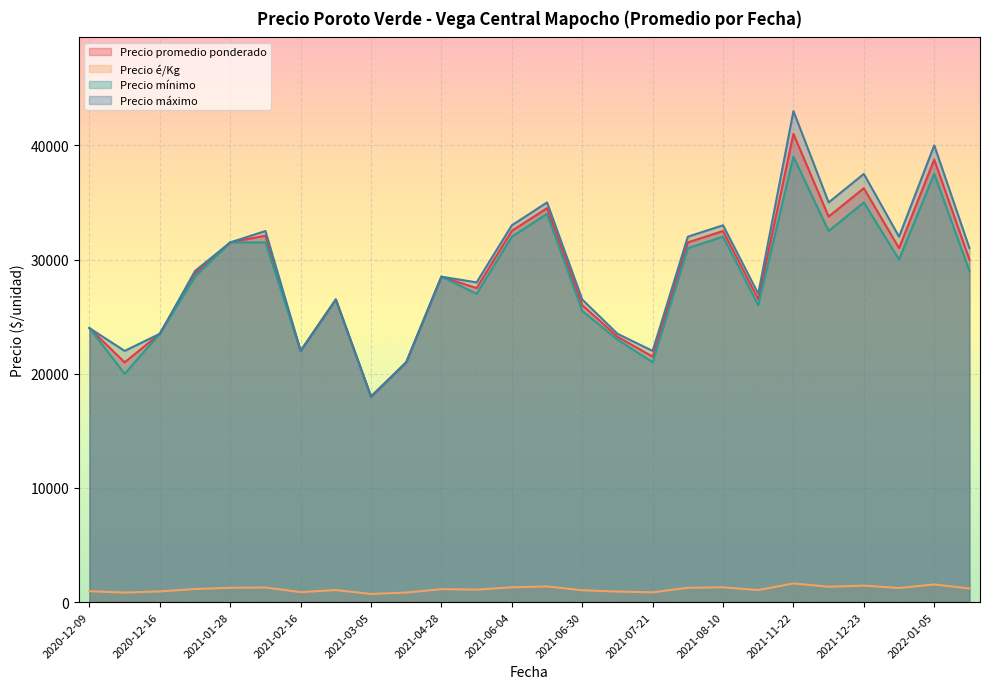

What is the maximum value shown in the chart?

43000.0